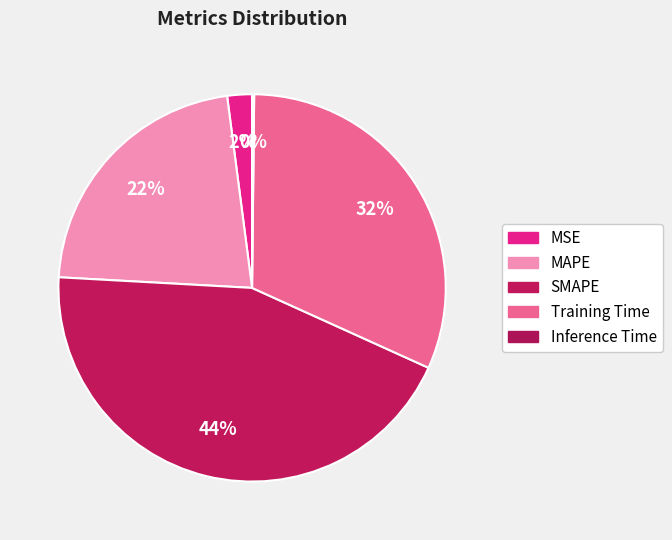

To the nearest percent, what is the average slice percentage?

20%